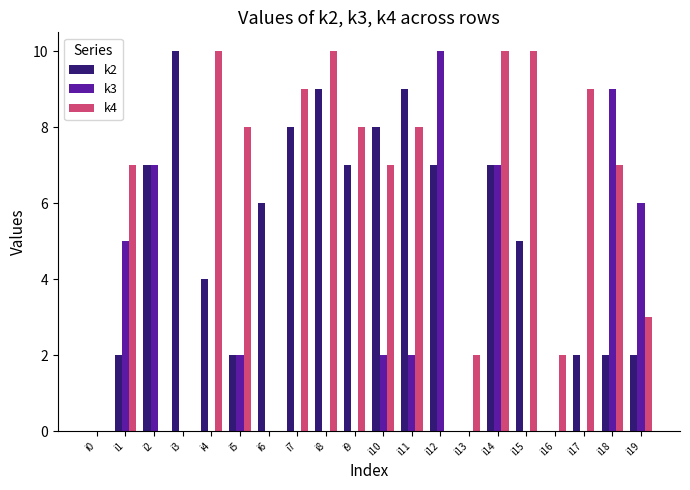

Reading left to right, extract all data points from this chart.

k2: i0=0	i1=2	i2=7	i3=10	i4=4	i5=2	i6=6	i7=8	i8=9	i9=7	i10=8	i11=9	i12=7	i13=0	i14=7	i15=5	i16=0	i17=2	i18=2	i19=2
k3: i0=0	i1=5	i2=7	i3=0	i4=0	i5=2	i6=0	i7=0	i8=0	i9=0	i10=2	i11=2	i12=10	i13=0	i14=7	i15=0	i16=0	i17=0	i18=9	i19=6
k4: i0=0	i1=7	i2=0	i3=0	i4=10	i5=8	i6=0	i7=9	i8=10	i9=8	i10=7	i11=8	i12=0	i13=2	i14=10	i15=10	i16=2	i17=9	i18=7	i19=3